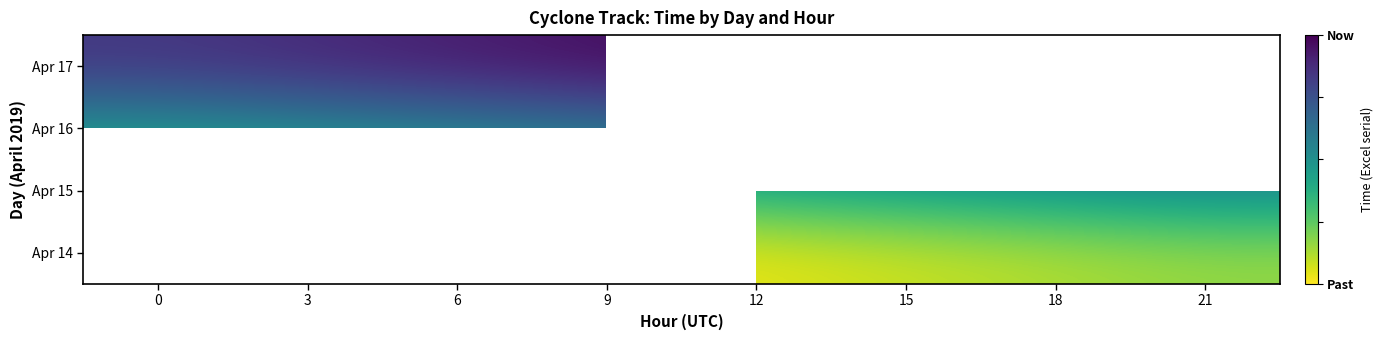

Is the value of Apr 16 at 3 greater than the value of Apr 14 at 3?

No